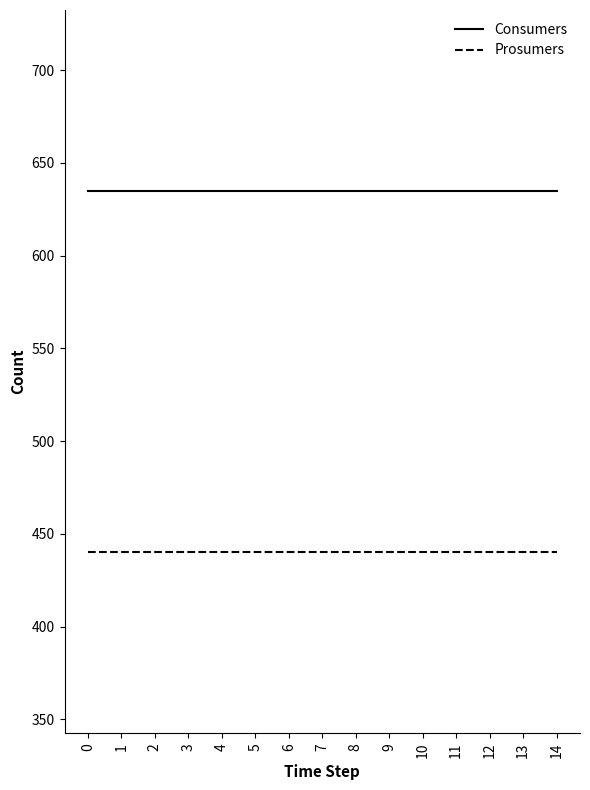

What is the maximum value for Consumers?

635